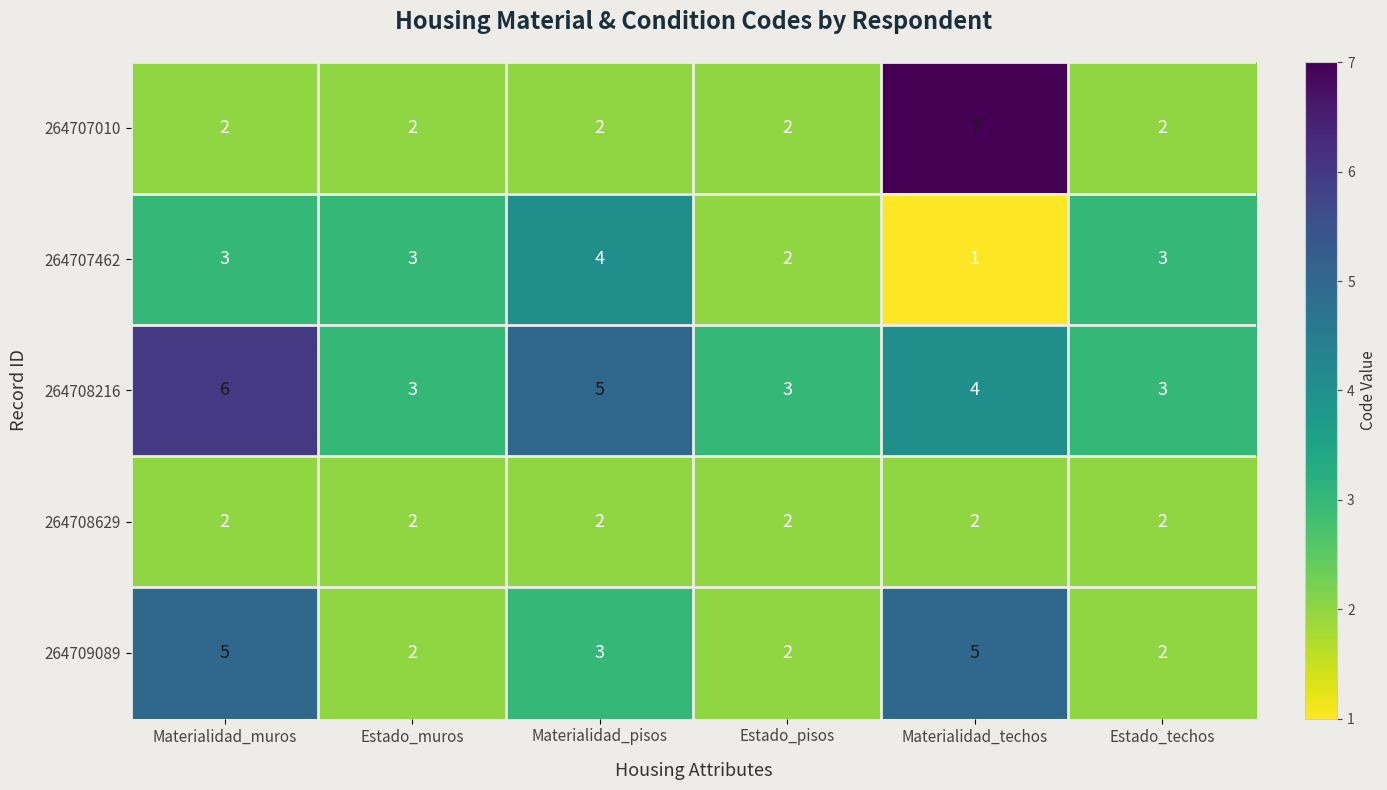

The value of 264708629 at Estado_muros is 4. True or false?

False